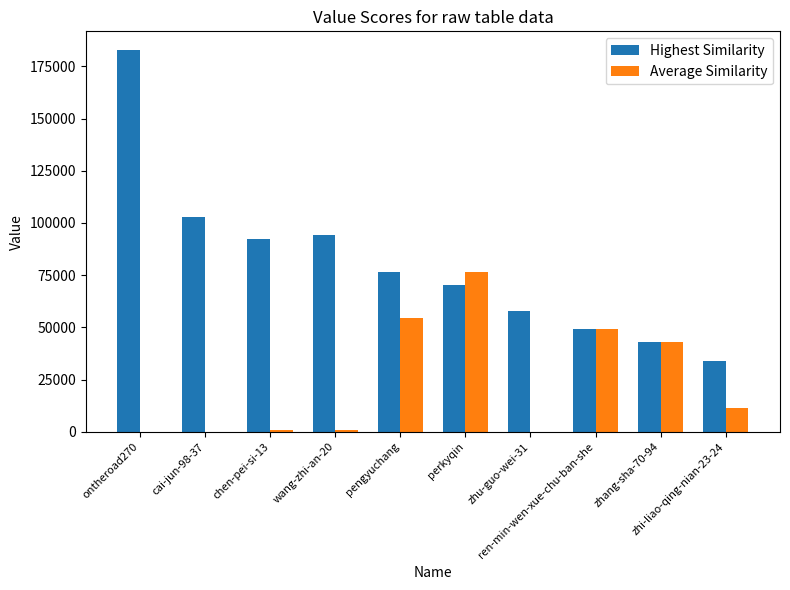

Which series has the largest range (max minus min)?

Highest Similarity